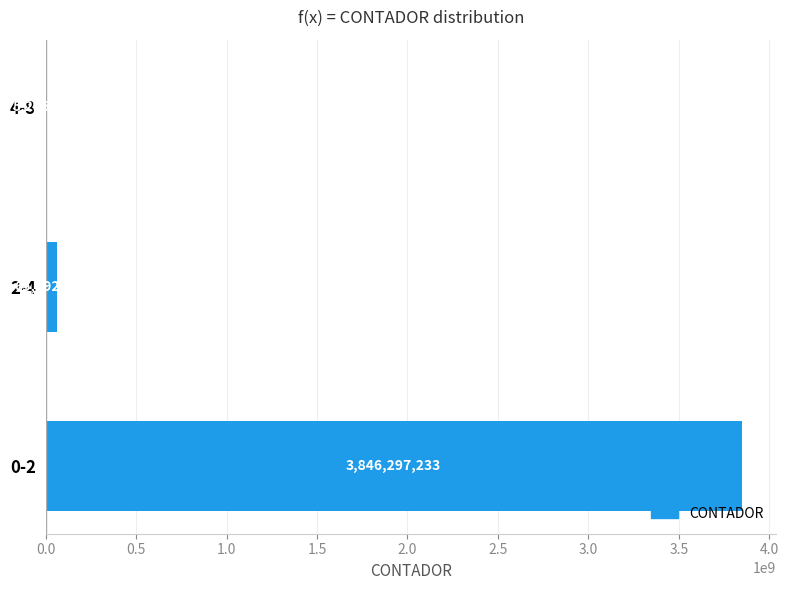

The chart shows a value of 65692636 at 2-4. True or false?

True